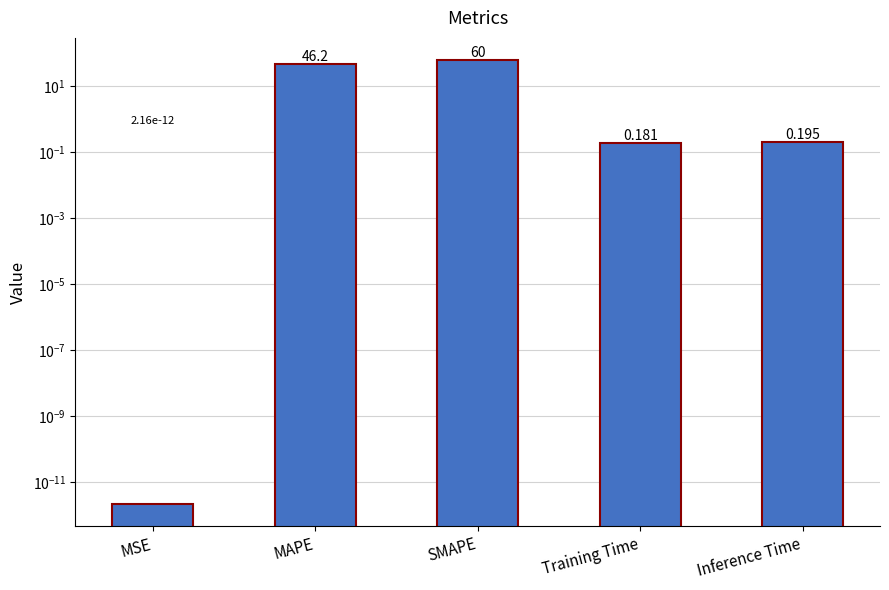

What is the average value?

21.3